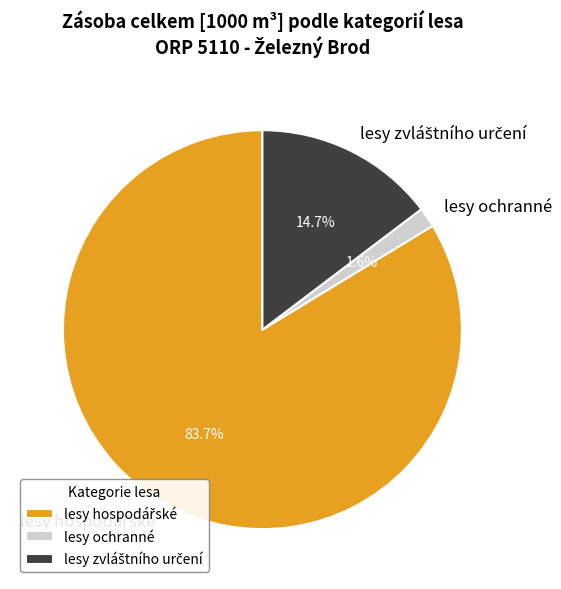

What is the smallest slice in the pie chart?

lesy ochranné